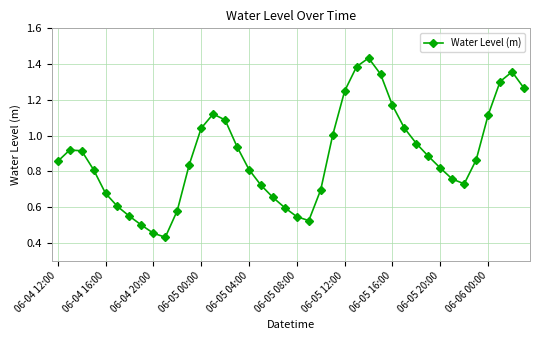

How many interior local valleys (lower than both neighbors) does the data have?

3